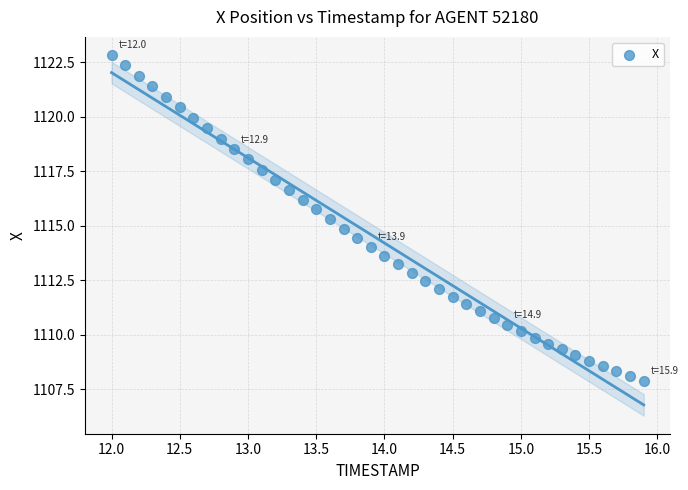

What is the range of X values (max minus min)?

3.9